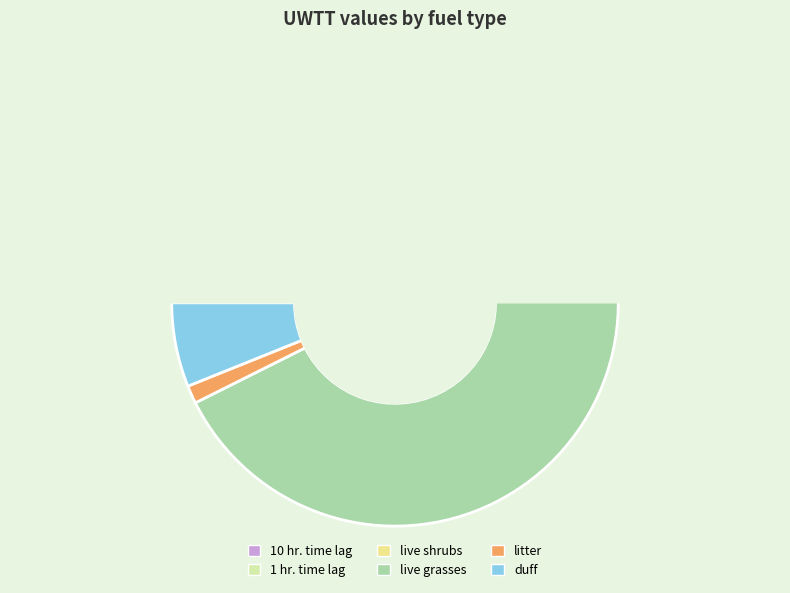

The 1 hr. time lag slice represents 14% of the pie. True or false?

False